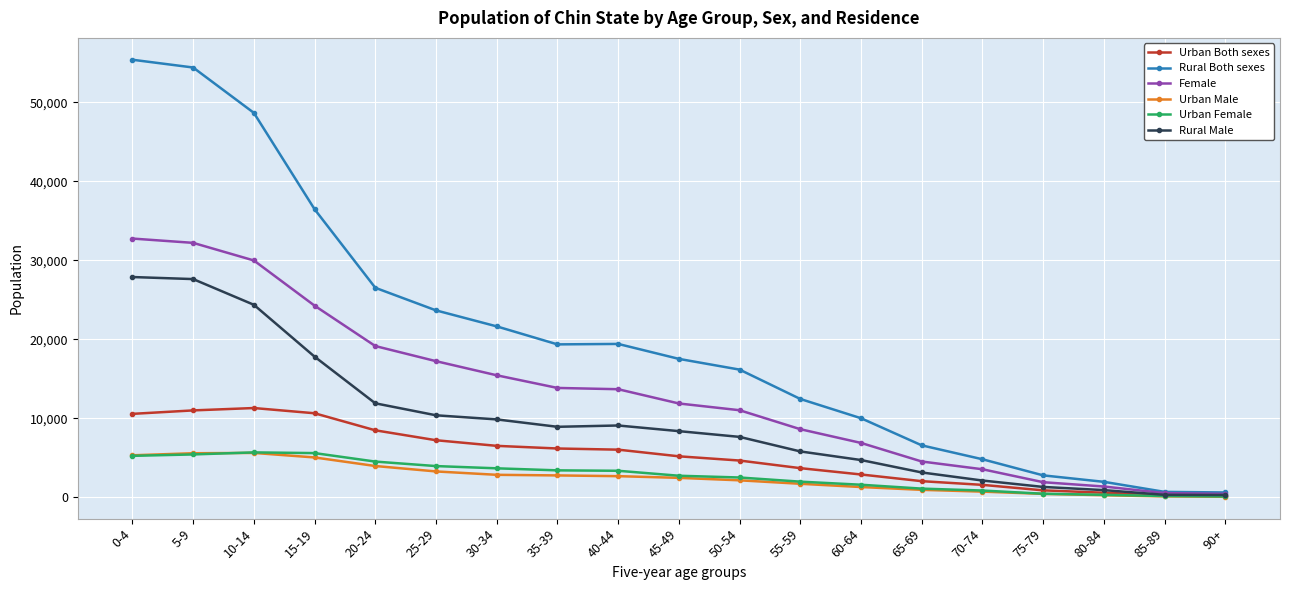

Which series has the widest spread of values?

Rural Both sexes